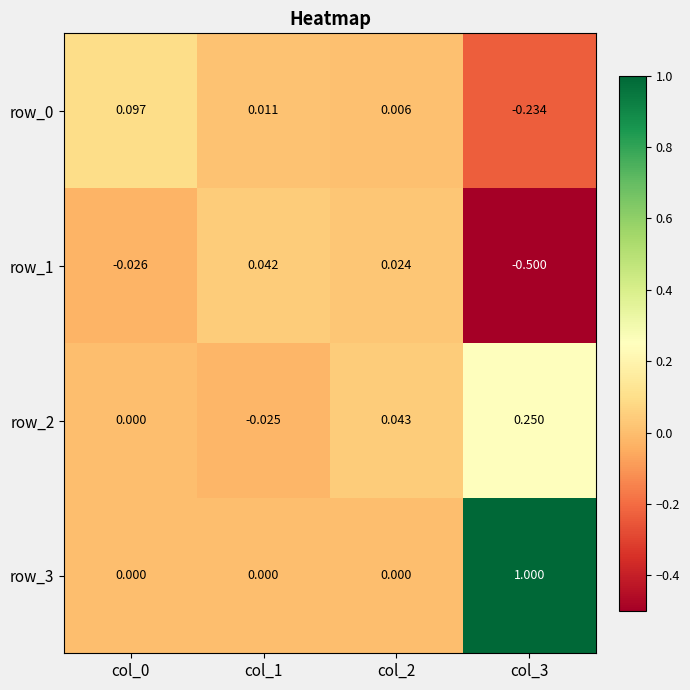

The row_0 series shows 0.0 at col_2. True or false?

True